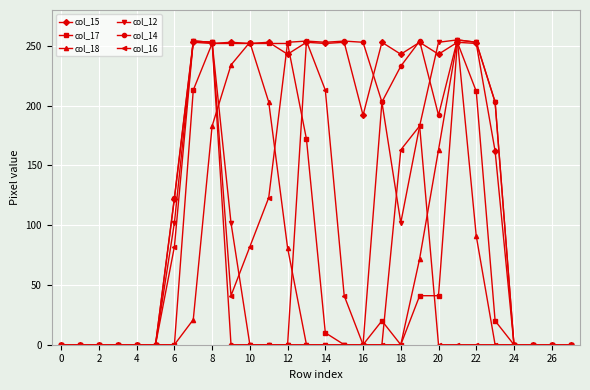

Which series has the largest total across all categories?

col_15